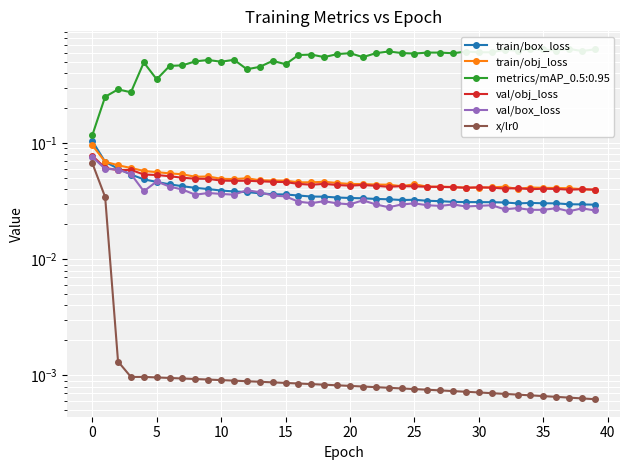

After their last crossing, which series has the higher values: train/box_loss or val/box_loss?

train/box_loss